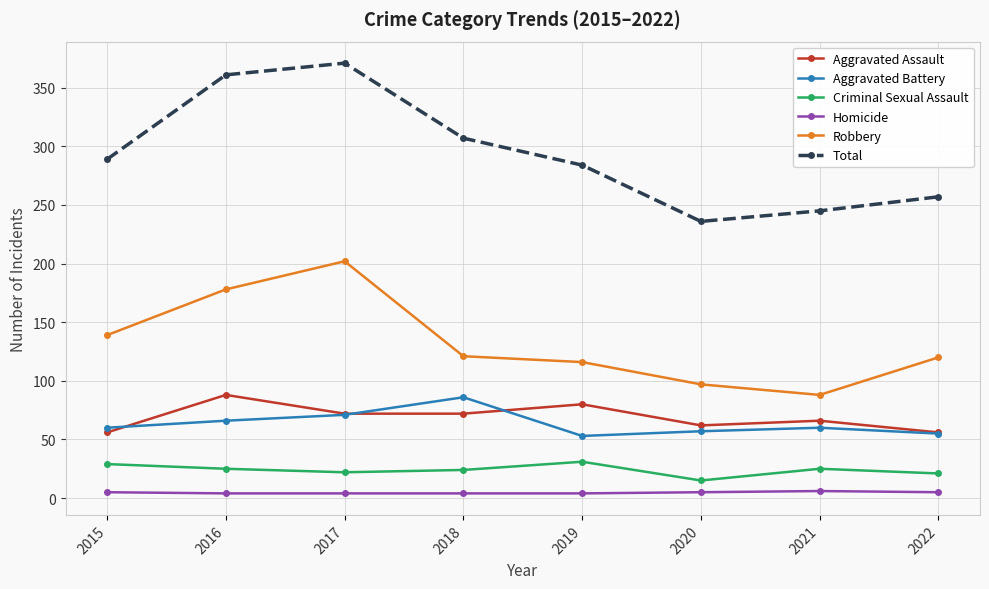

True or false: Aggravated Assault and Criminal Sexual Assault cross at least once.

False